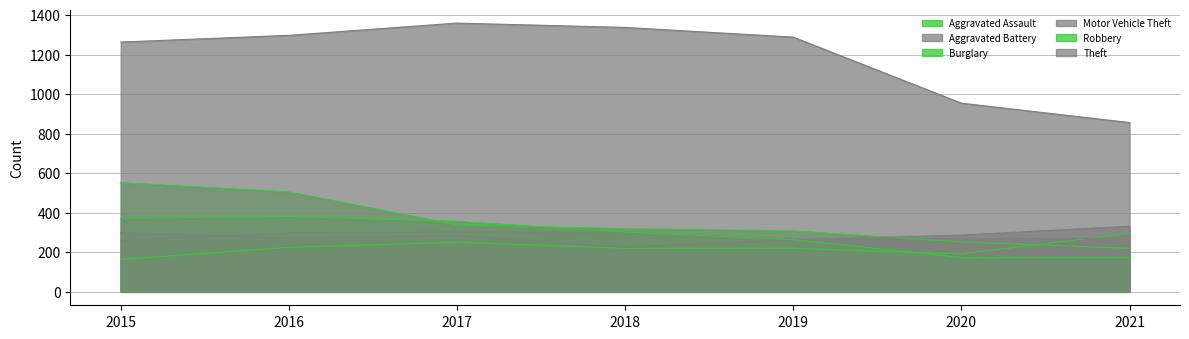

Is it true that Robbery equals 356 at 2017?

True